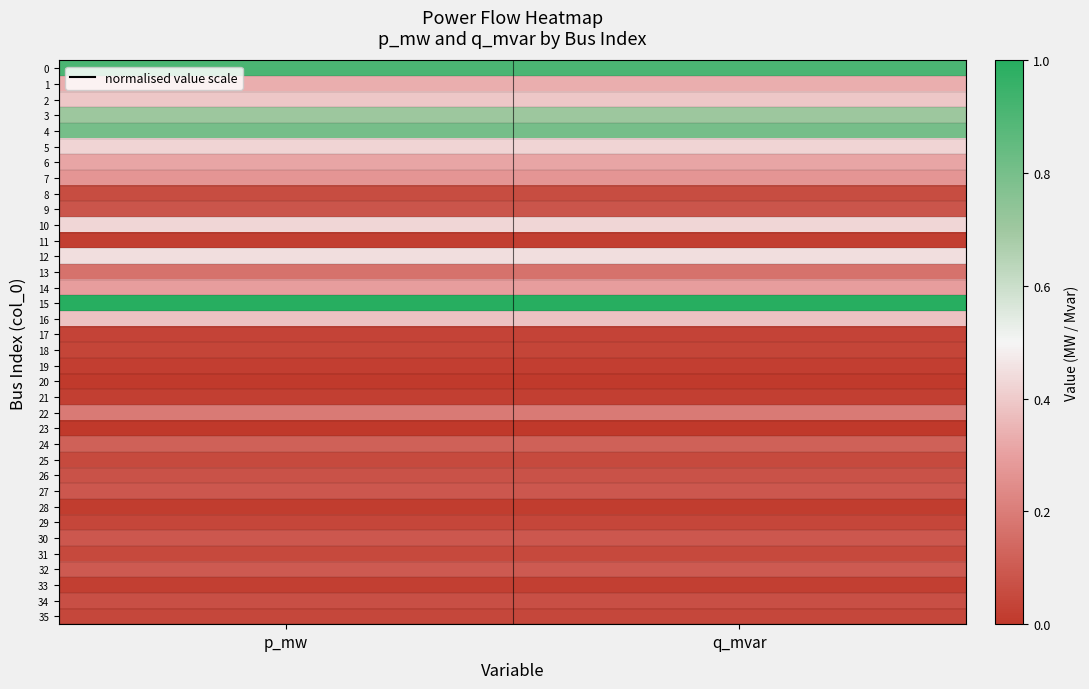

How many data points does each series have?

2